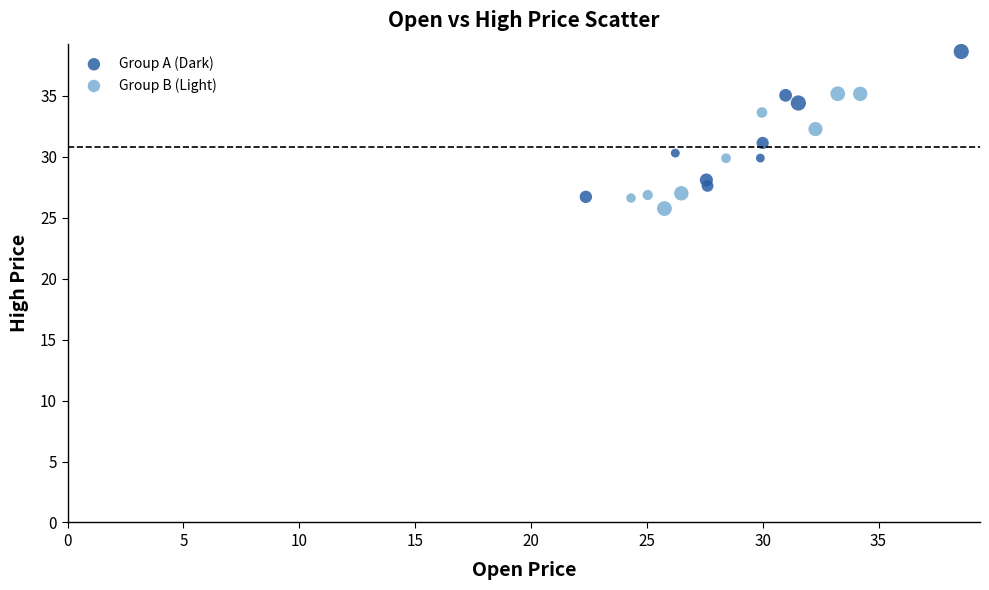

Which series has the largest Y range (max minus min)?

Group A (Dark)